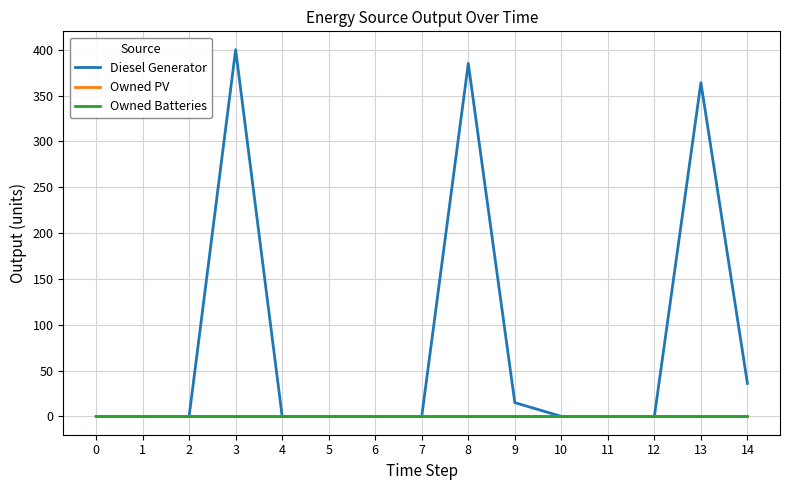

True or false: Owned Batteries and Diesel Generator cross at least once.

False